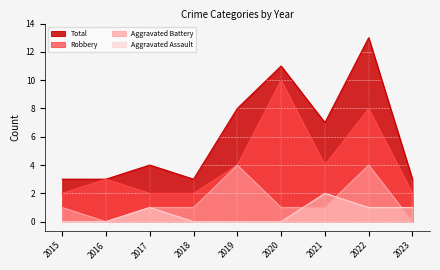

The value of Aggravated Battery at 2015 is 1. True or false?

True